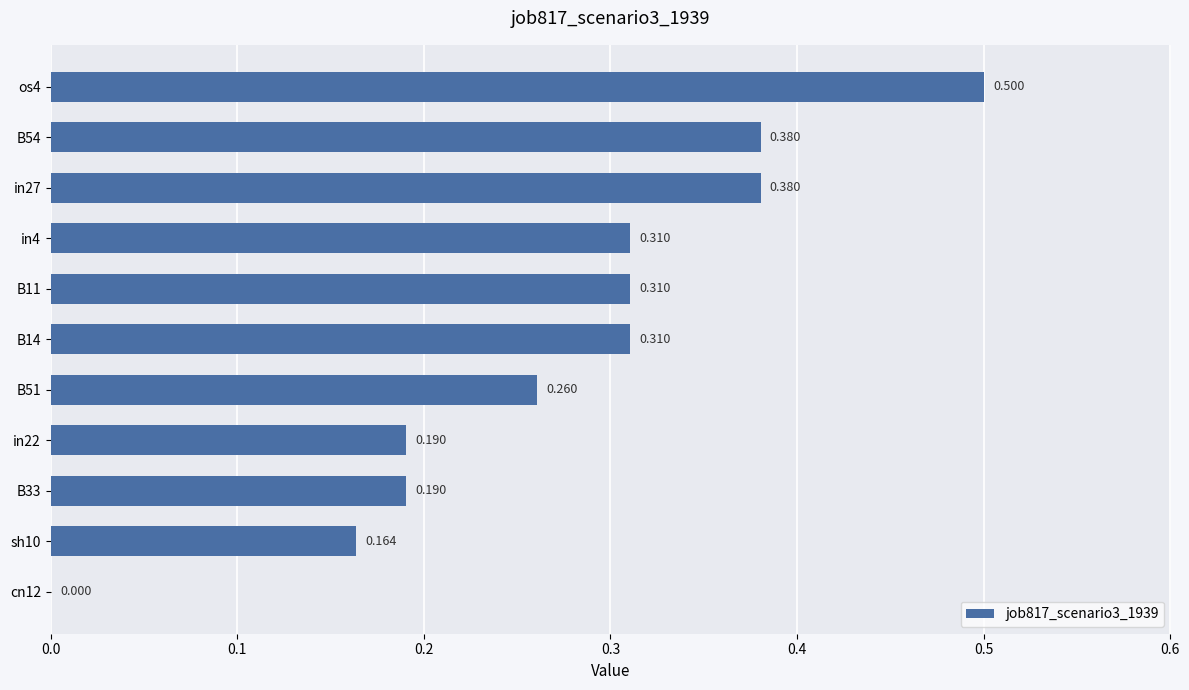

How many positive values are there?

10